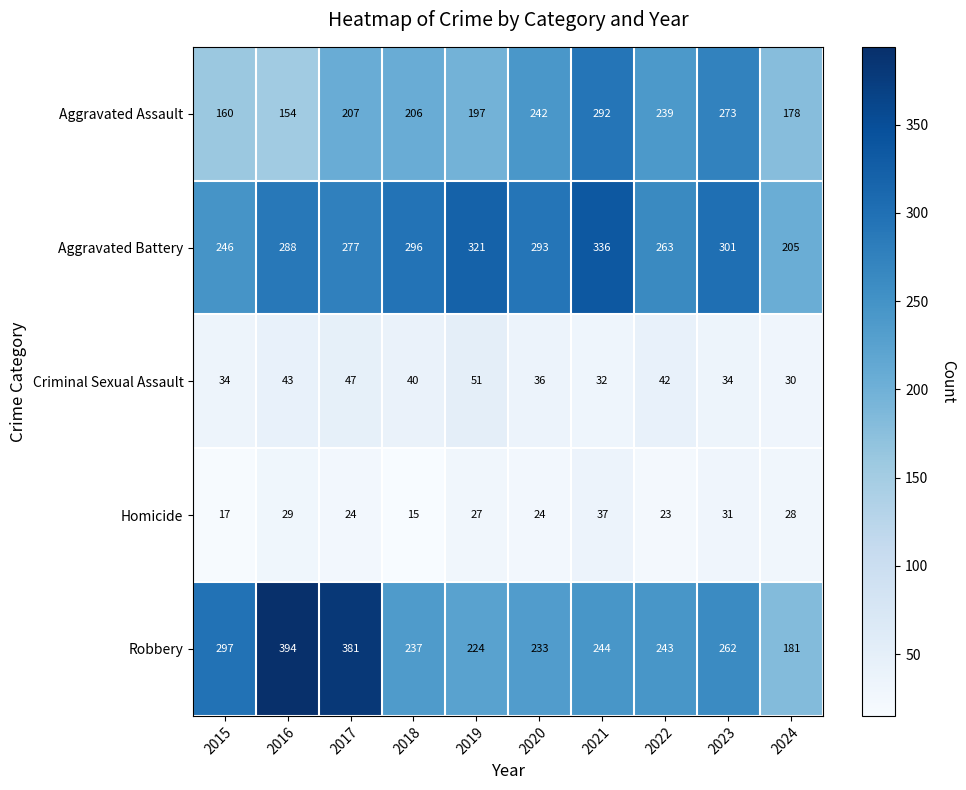

Which series has the largest range (max minus min)?

Robbery